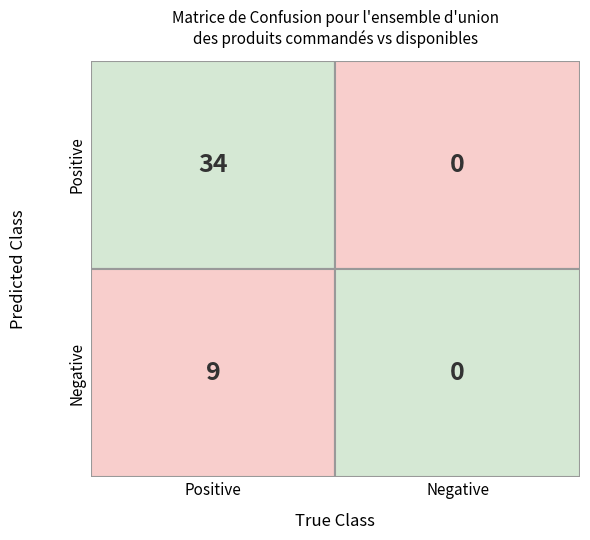

At 0, list the series in order from smallest to largest.

Negative, Positive